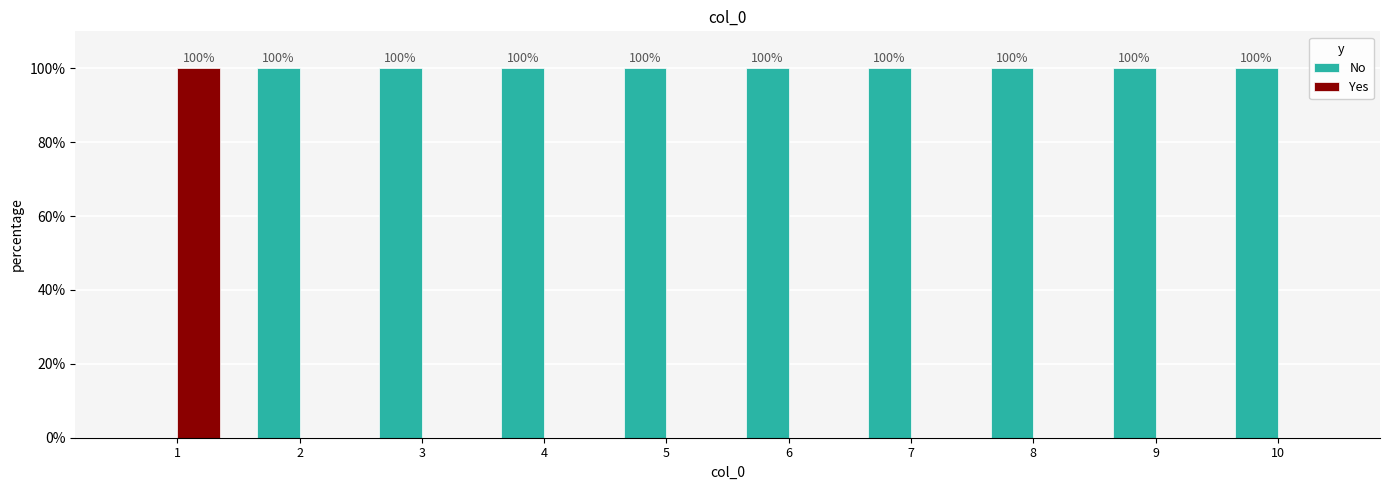

What is the maximum value shown in the chart?

100